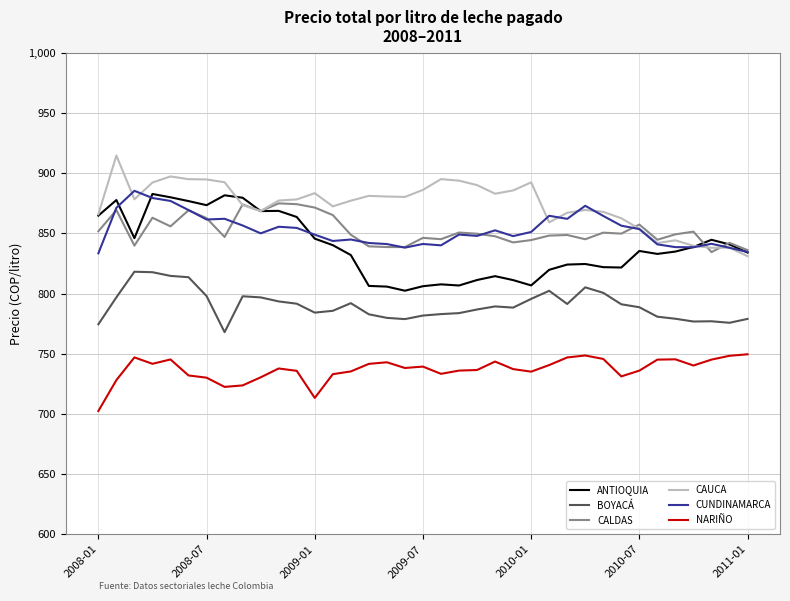

What is the minimum value for CAUCA?

831.0